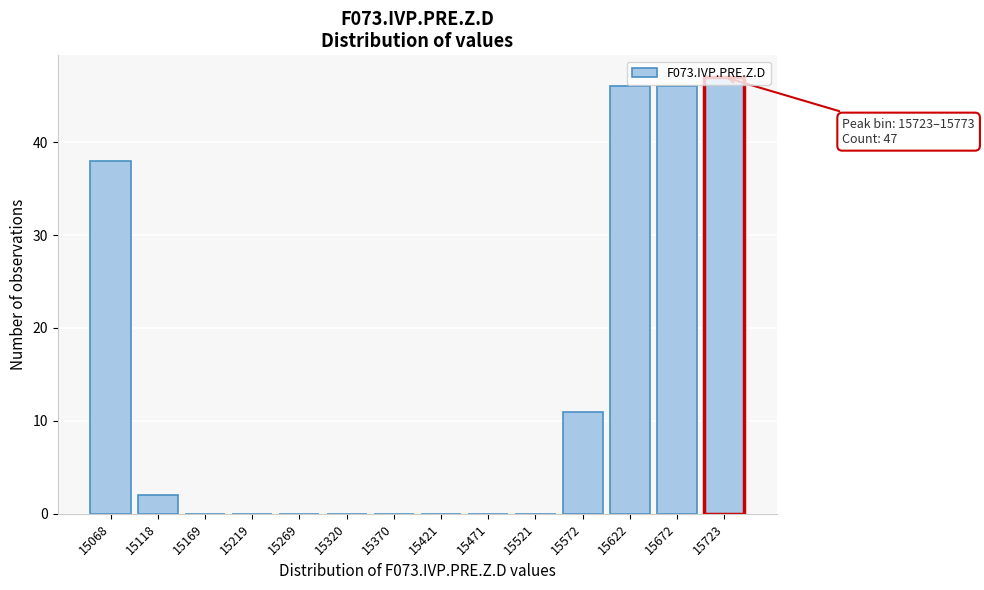

What is the maximum value shown in the chart?

47